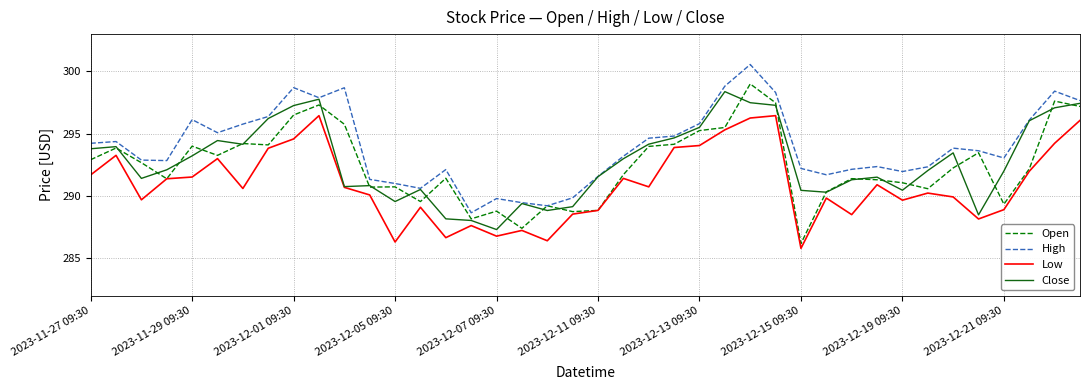

Which series has the widest spread of values?

Open